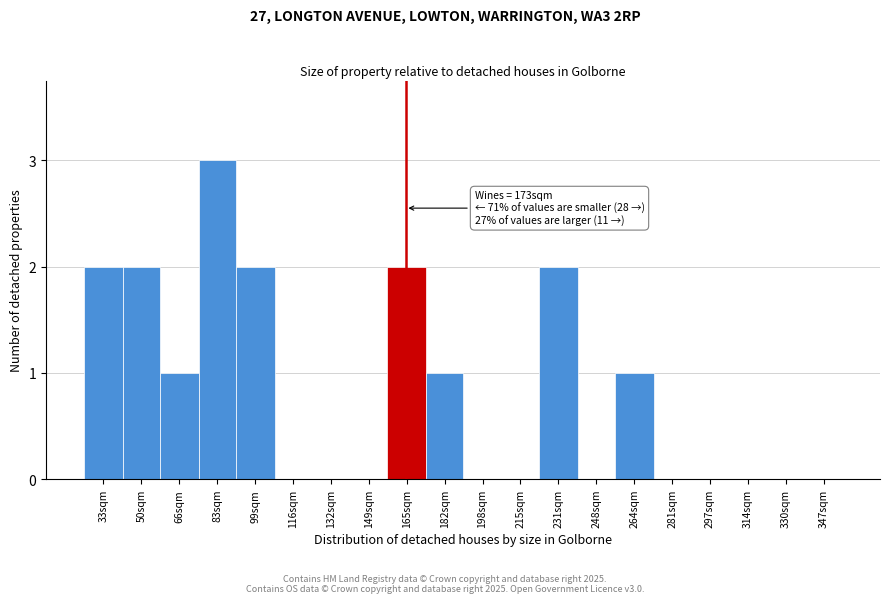

Reading right to left, what are all the values shown in this chart?

347sqm=0	330sqm=0	314sqm=0	297sqm=0	281sqm=0	264sqm=1	248sqm=0	231sqm=2	215sqm=0	198sqm=0	182sqm=1	165sqm=2	149sqm=0	132sqm=0	116sqm=0	99sqm=2	83sqm=3	66sqm=1	50sqm=2	33sqm=2